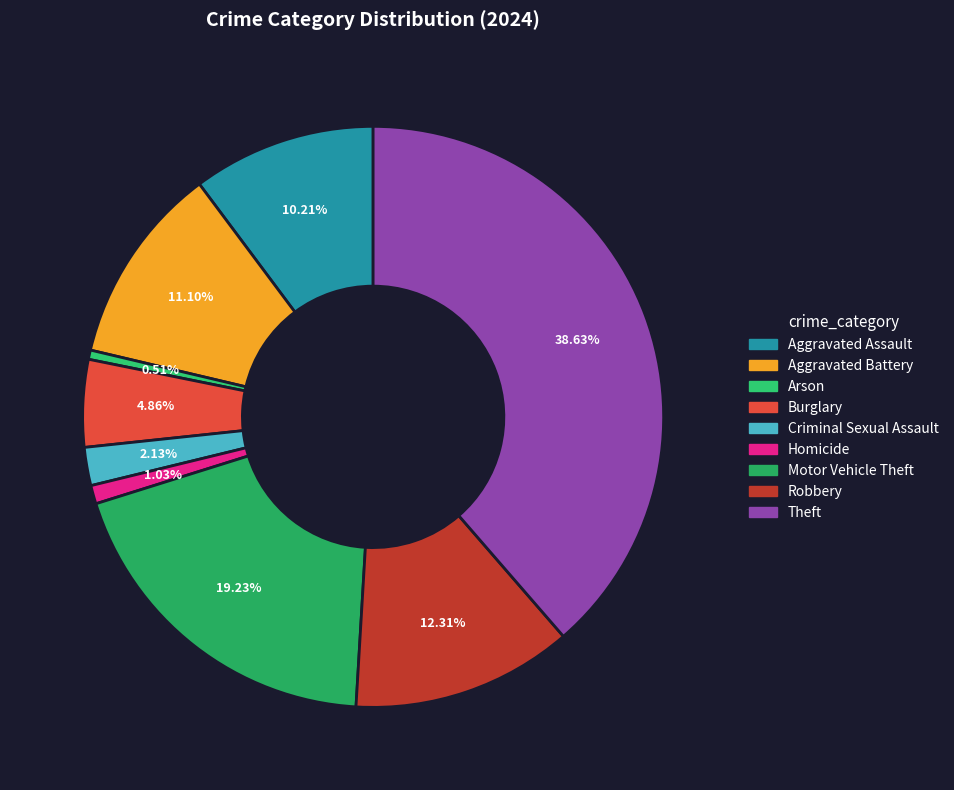

To the nearest percent, what percentage of the pie is Homicide?

1%